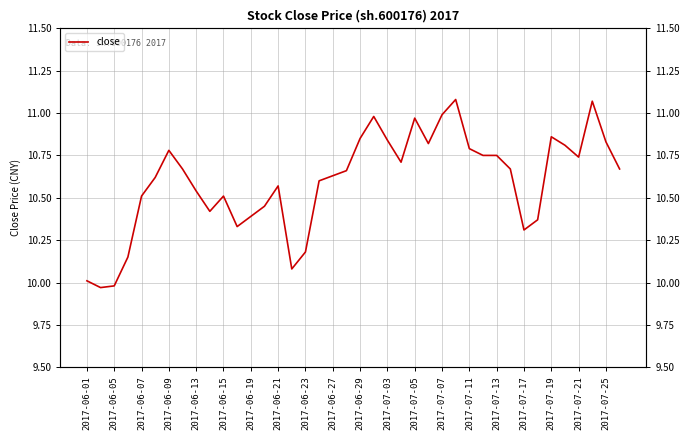

Reading left to right, transcribe all the data shown in this chart.

10.0	10.0	10.0	10.2	10.5	10.6	10.8	10.7	10.5	10.4	10.5	10.3	10.4	10.4	10.6	10.1	10.2	10.6	10.6	10.7	10.8	11.0	10.8	10.7	11.0	10.8	11.0	11.1	10.8	10.8	10.8	10.7	10.3	10.4	10.9	10.8	10.7	11.1	10.8	10.7